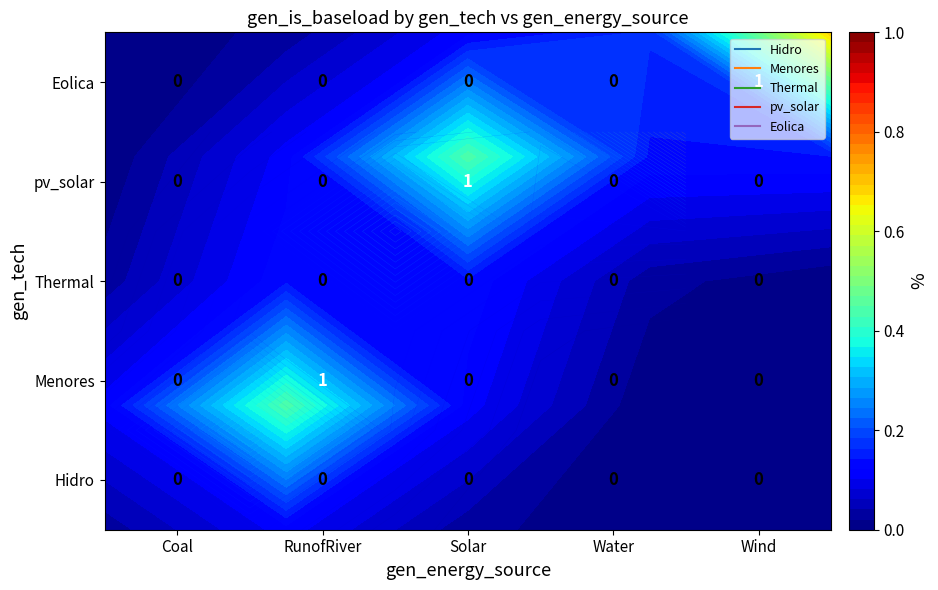

Which series changed the most between Coal and Solar?

pv_solar